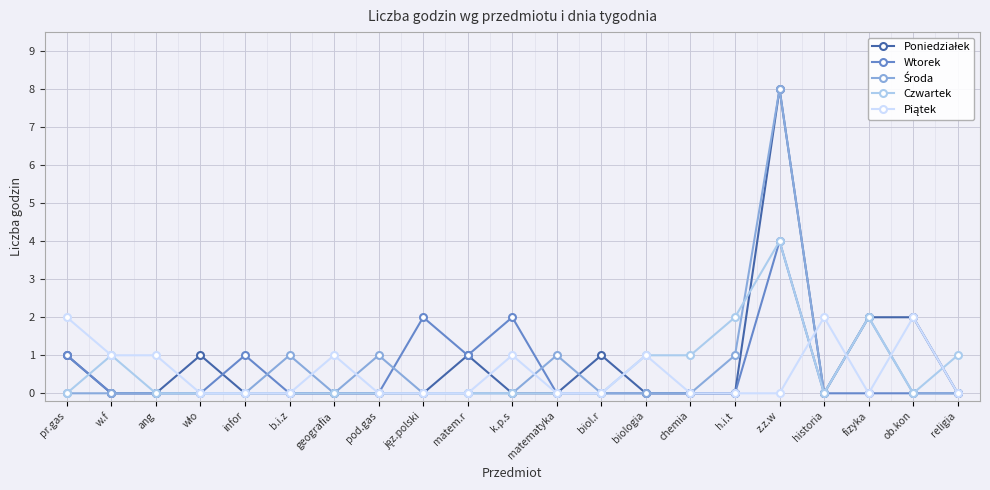

Is it true that Czwartek equals 0 at historia?

True